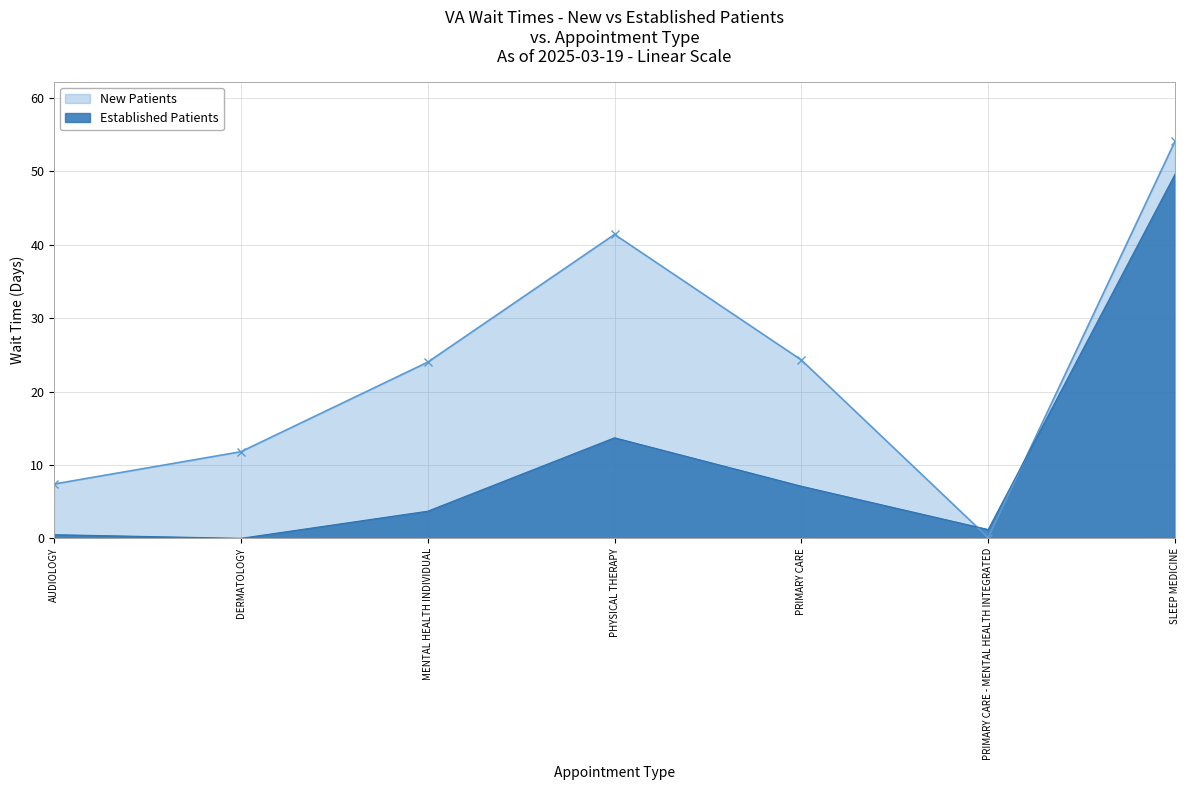

At which category does EstablishedPatients reach its first local peak?

PHYSICAL THERAPY